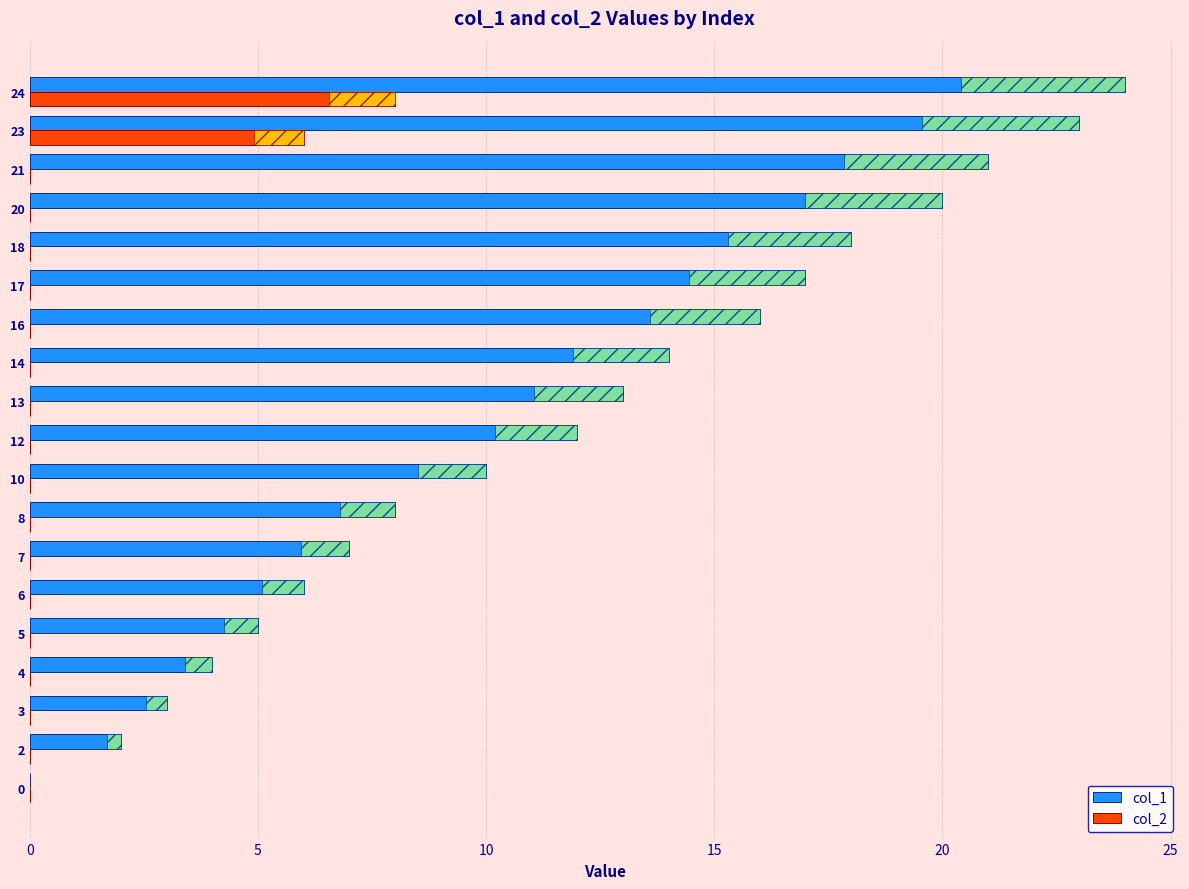

What is the average value of the col_1 series?

12